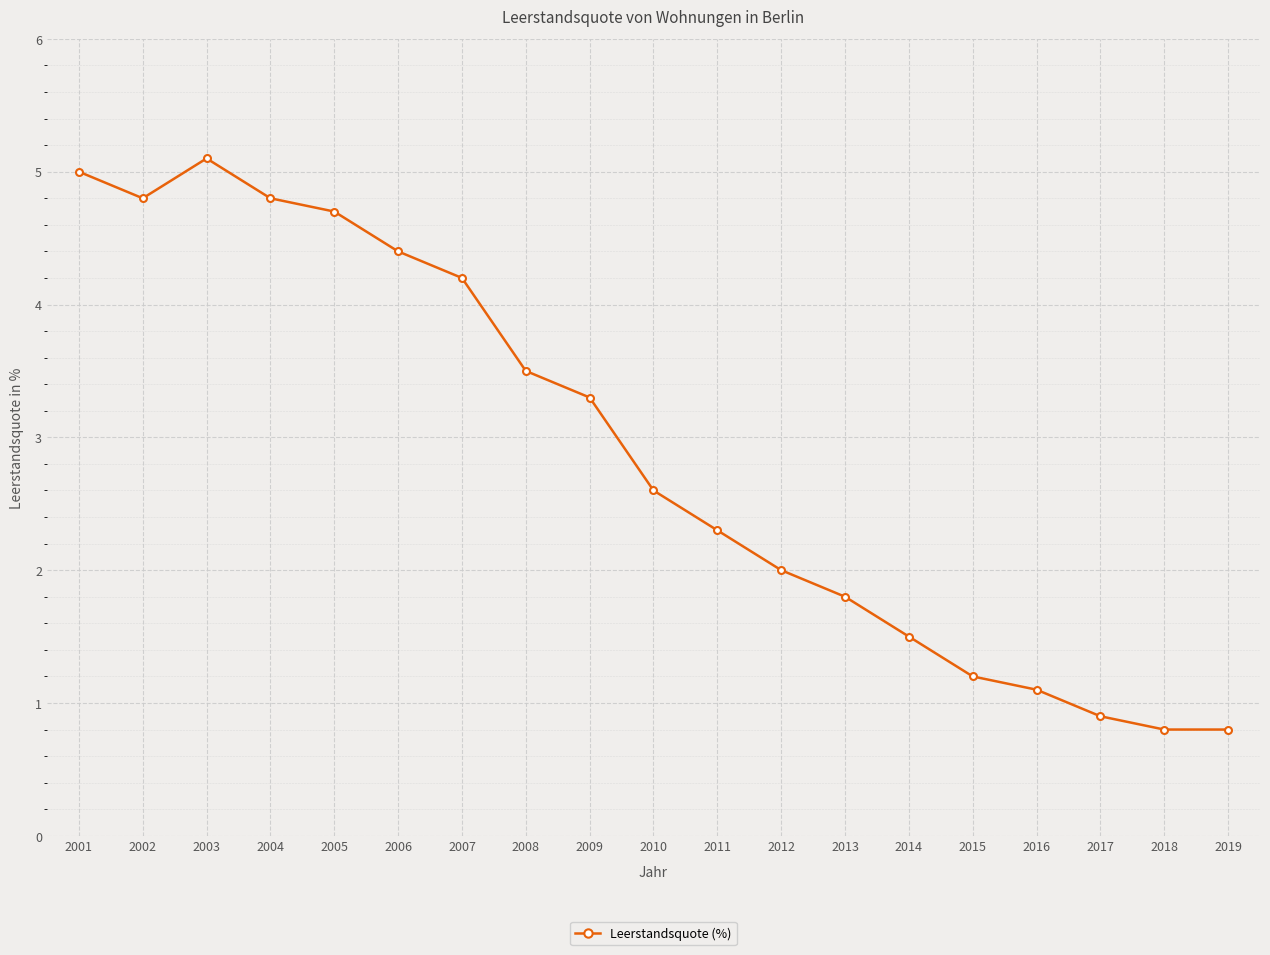

The value at 2001 is 3.3. True or false?

False